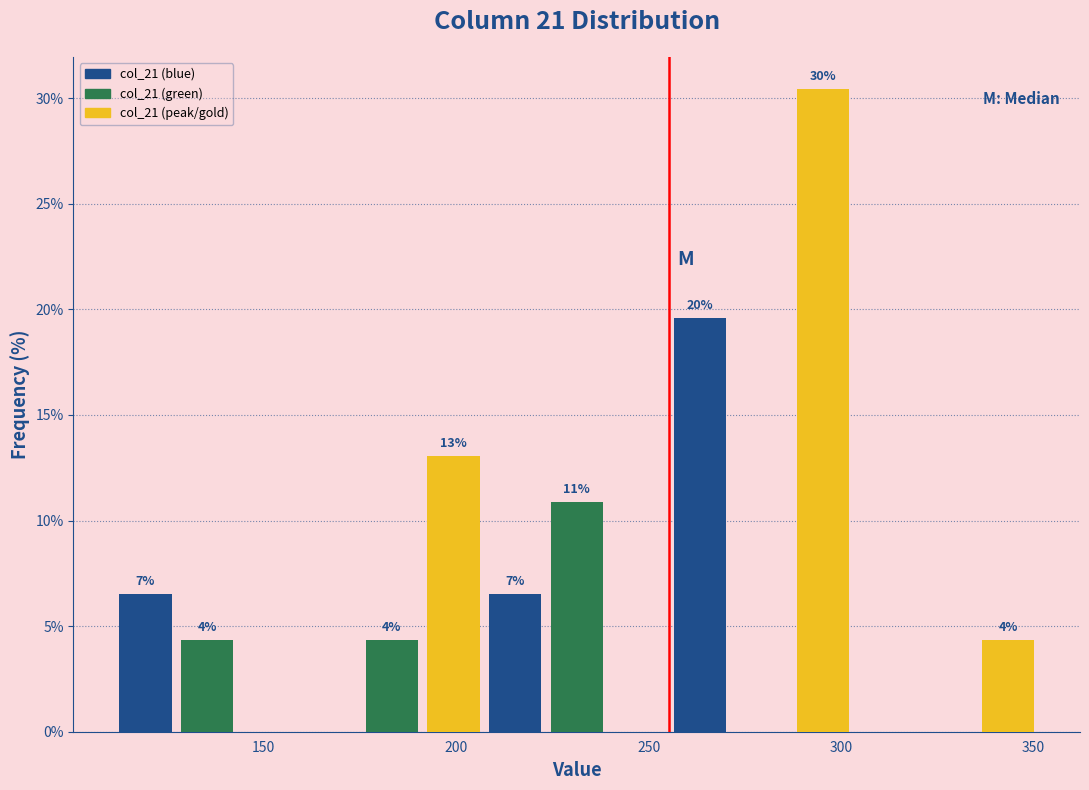

Around what value on the x-axis is the tallest bar? Give the approximate position of its centre, as read against the axis.

295